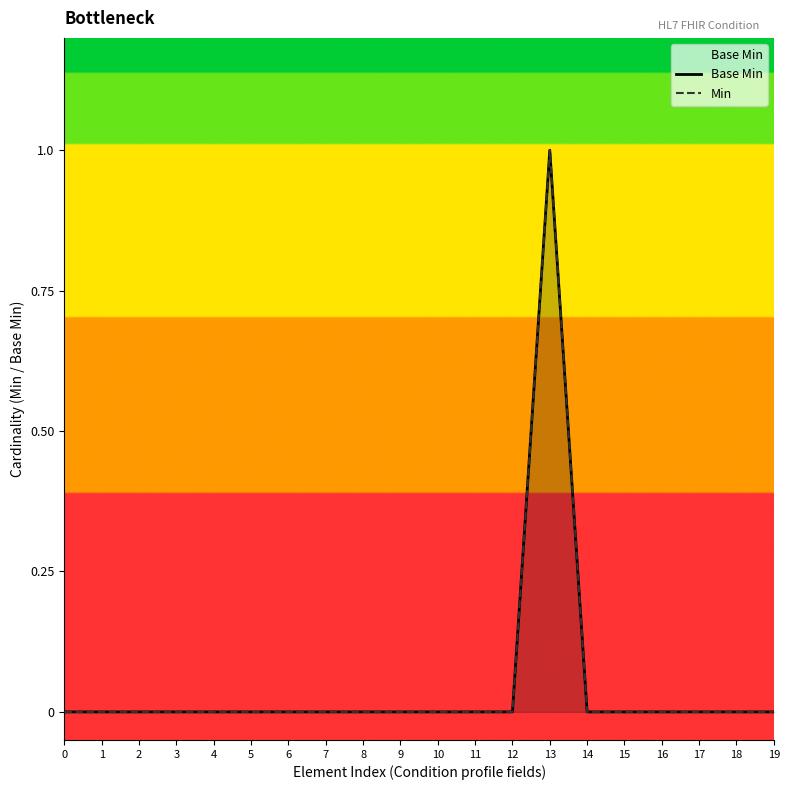

True or false: Min and Base Min cross at least once.

False